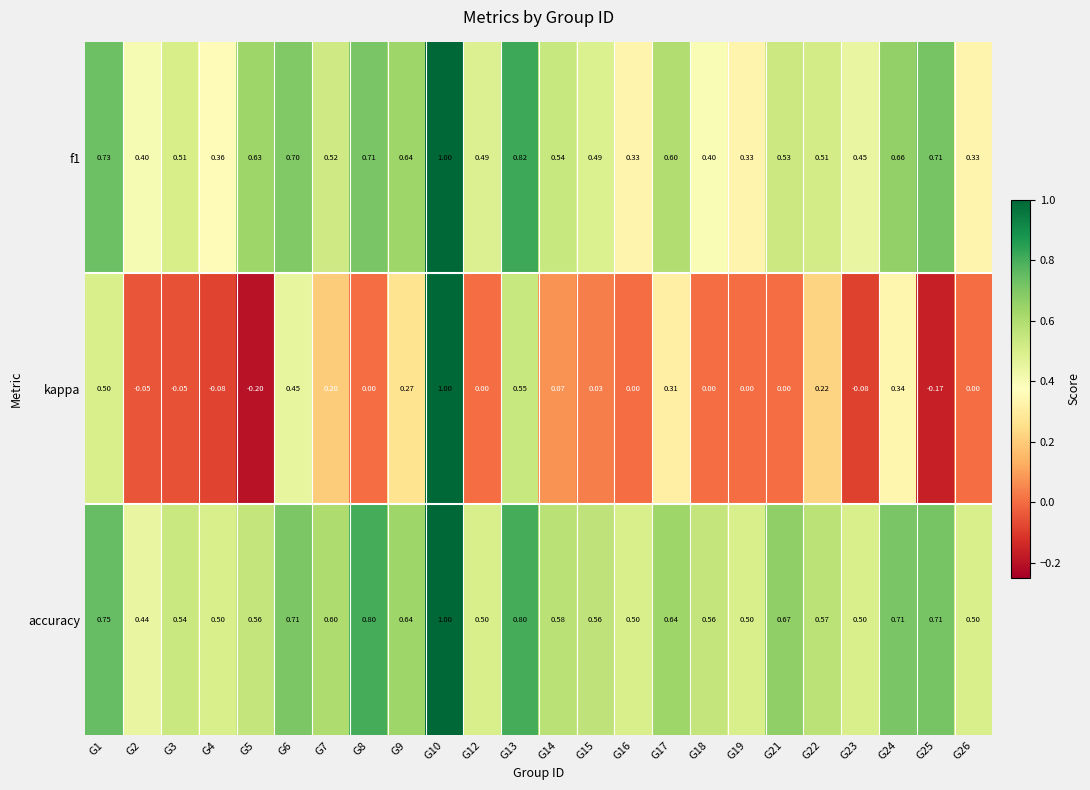

What is the spread (max minus min) of values at G5?

0.8